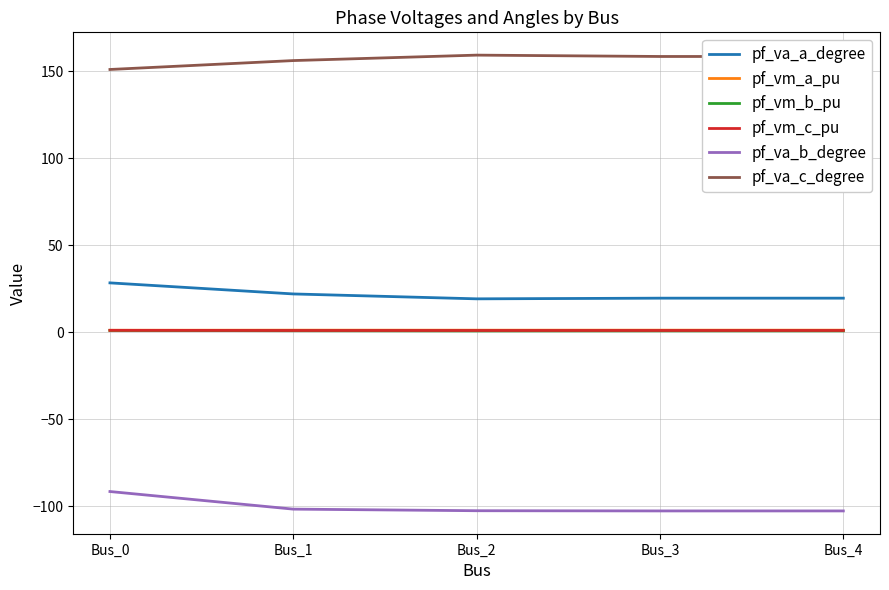

True or false: pf_va_a_degree and pf_va_b_degree cross at least once.

False